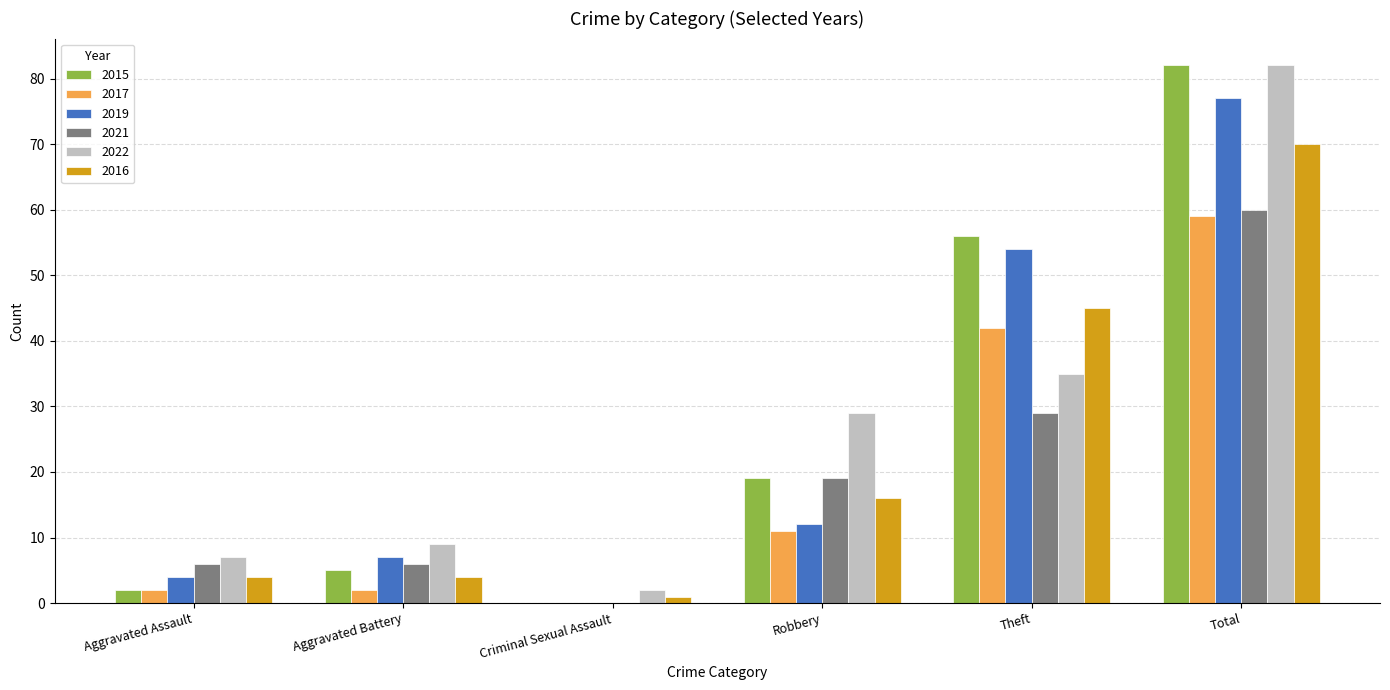

What is the average value of the 2017 series?

19